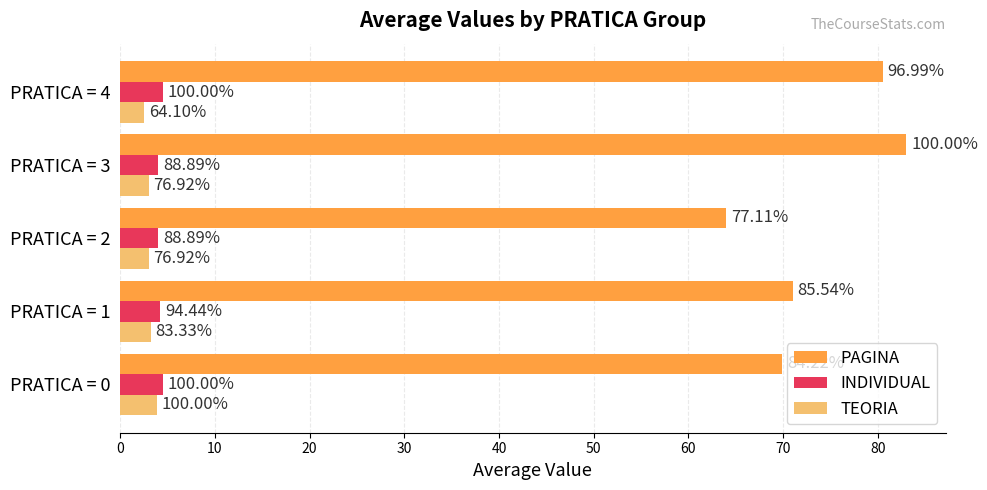

What are all the series names shown in the legend?

PAGINA, INDIVIDUAL, TEORIA